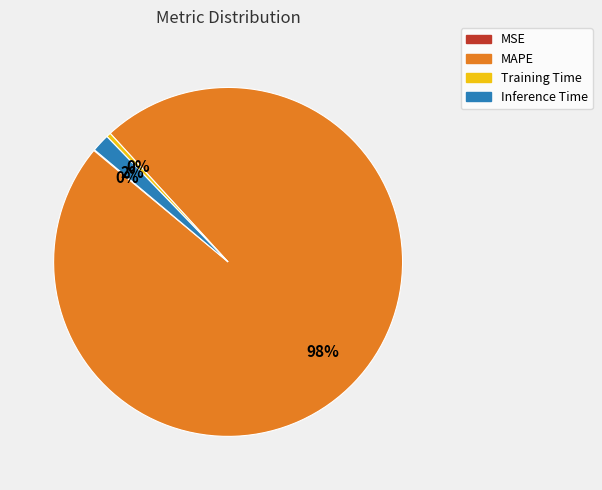

Is Training Time the majority of the pie?

No